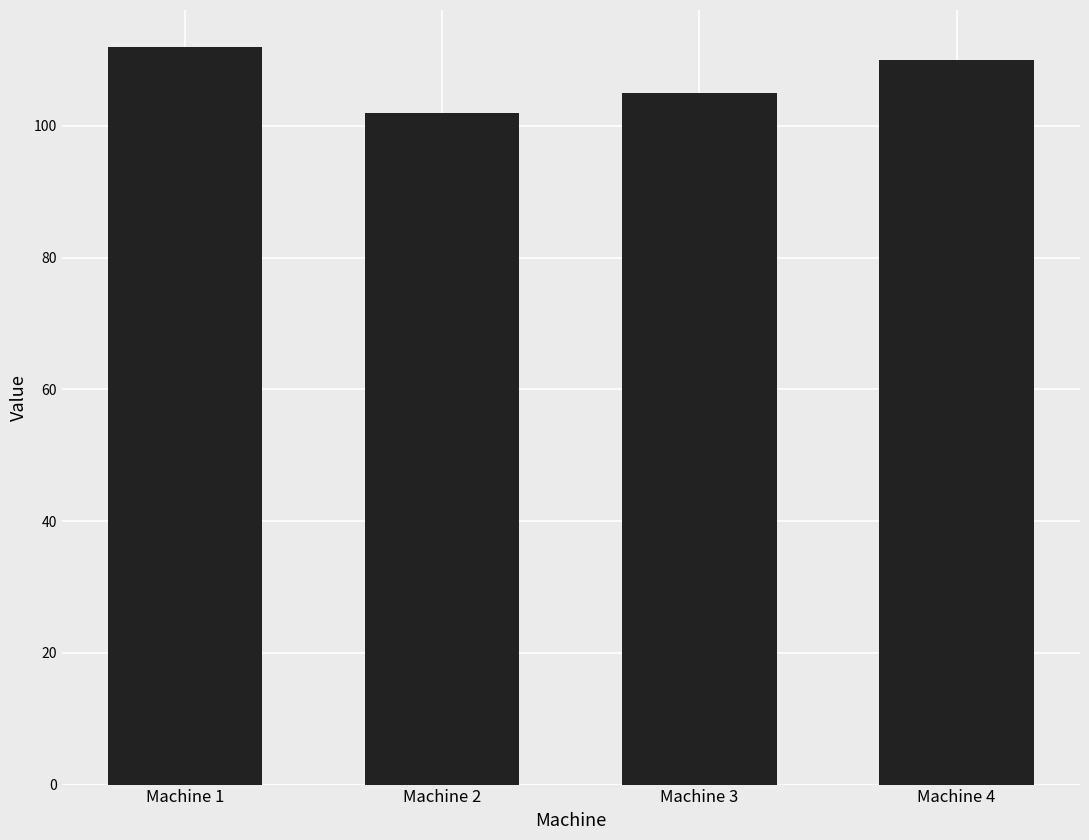

What is the value of the 2nd bar from the left?

102